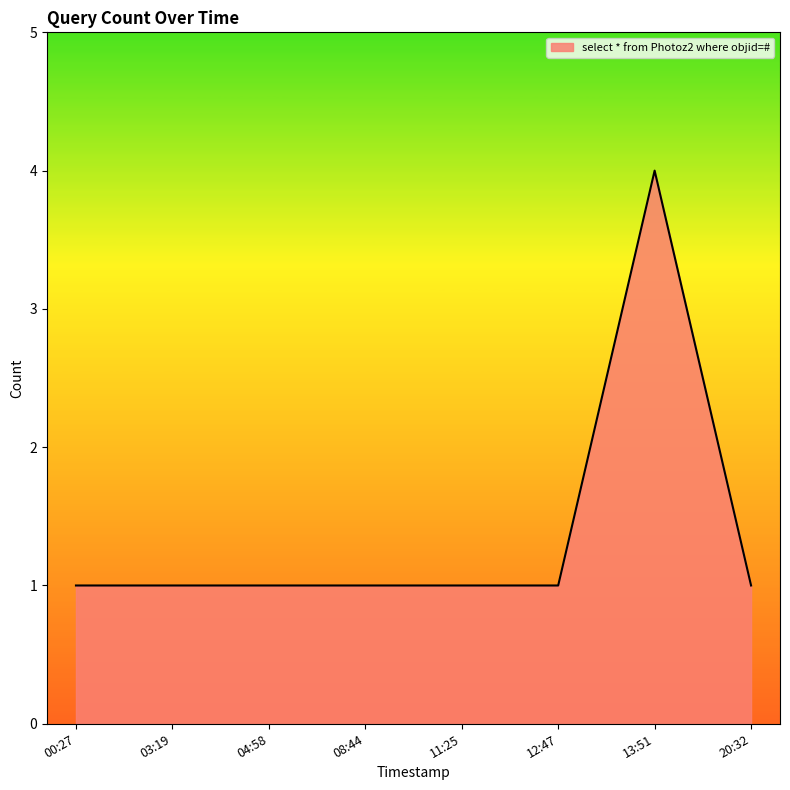

What is the difference between the maximum and second lowest values?

3